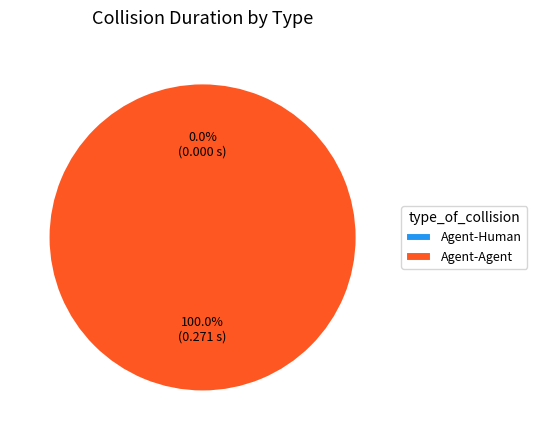

To the nearest percent, what is the combined percentage of Agent-Human and Agent-Agent?

100%